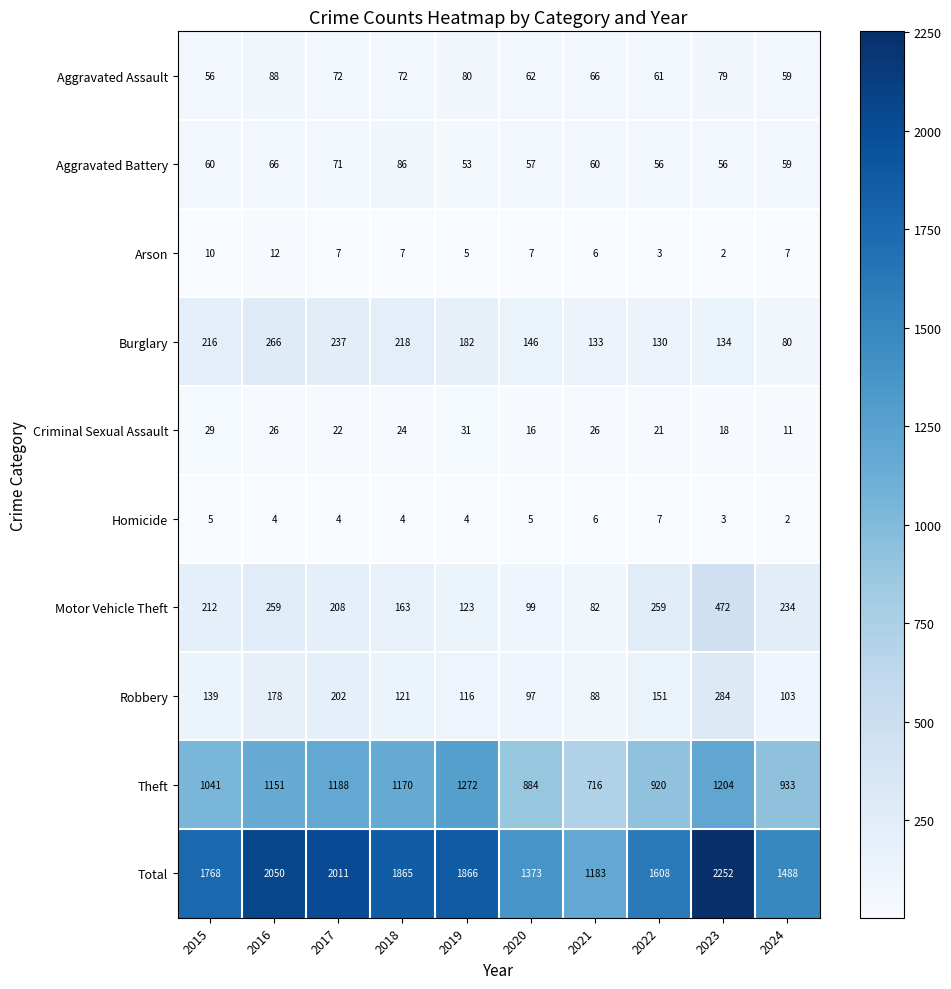

How many data points does each series have?

10